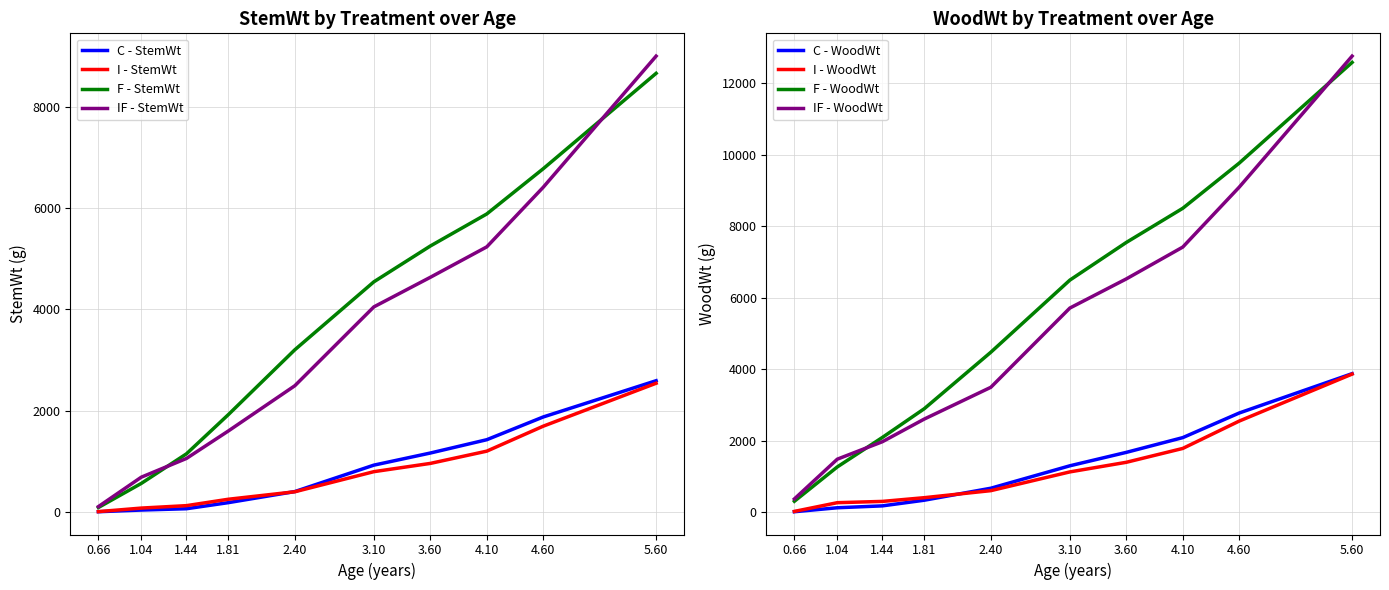

Count the number of categories in the chart.

10